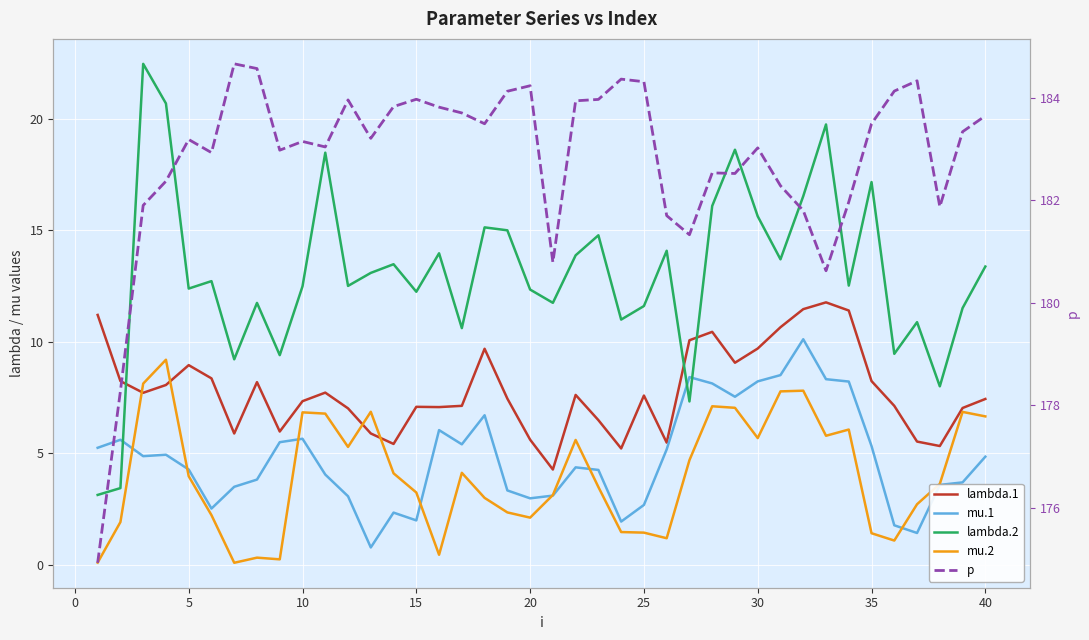

How many distinct data groups are displayed?

5